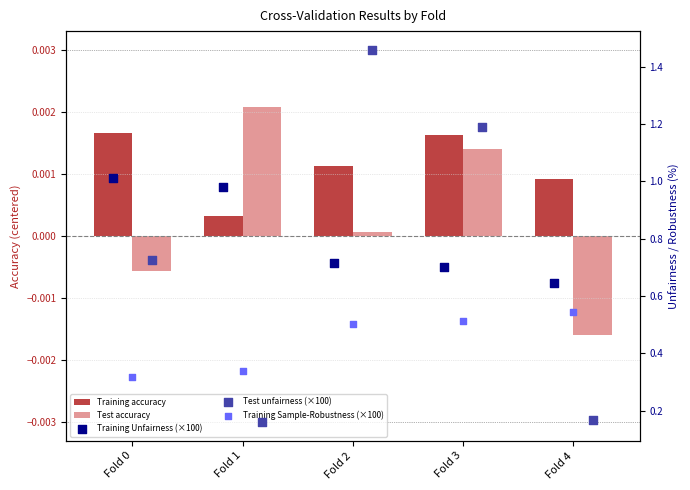

Which series reaches the minimum Y coordinate?

Test accuracy